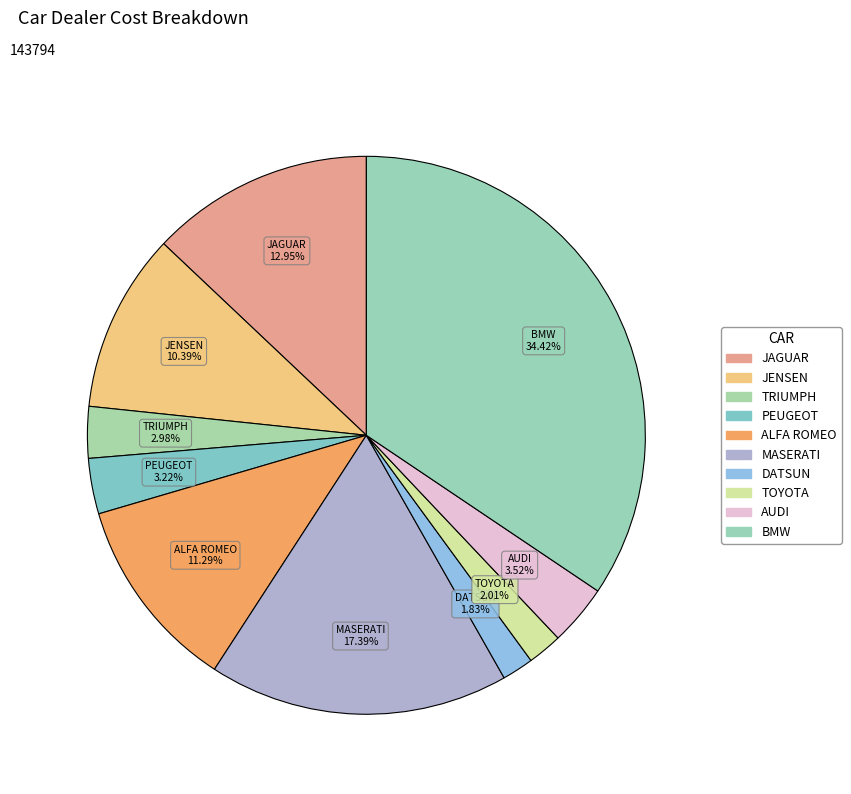

What is the ratio of the value at BMW to the value at JAGUAR?

2.7